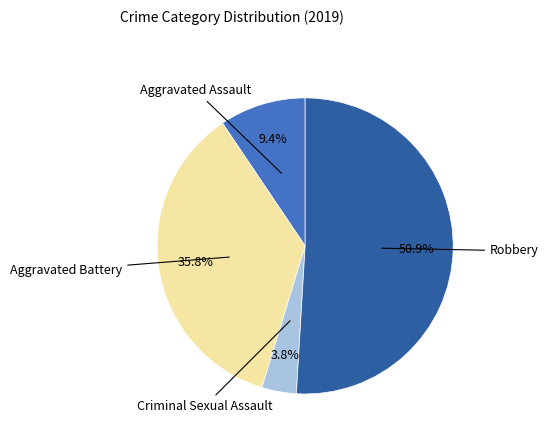

Does any single category account for the majority?

Yes